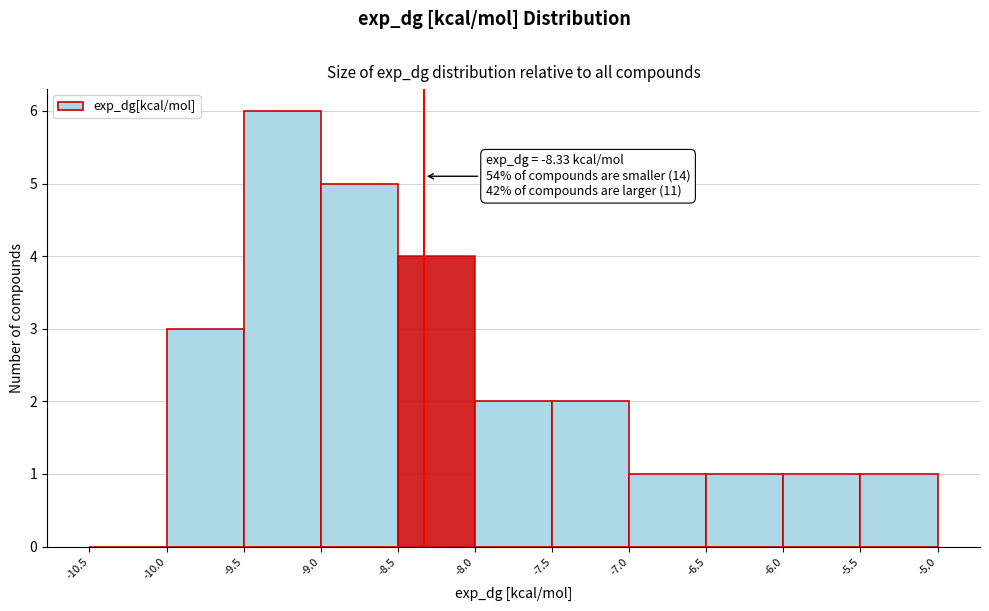

Over which range of the x-axis is the bar tallest?

-9.5 to -9.0